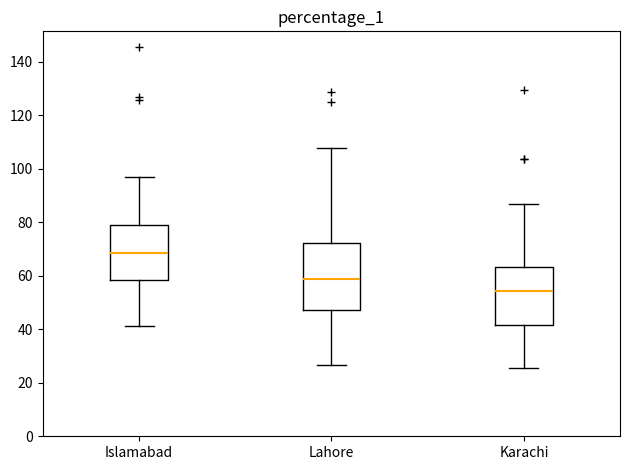

Where is the lower edge of the box for Islamabad on the y-axis? The values are not printed on the chart, so give them approximately, as read against the axis.

58